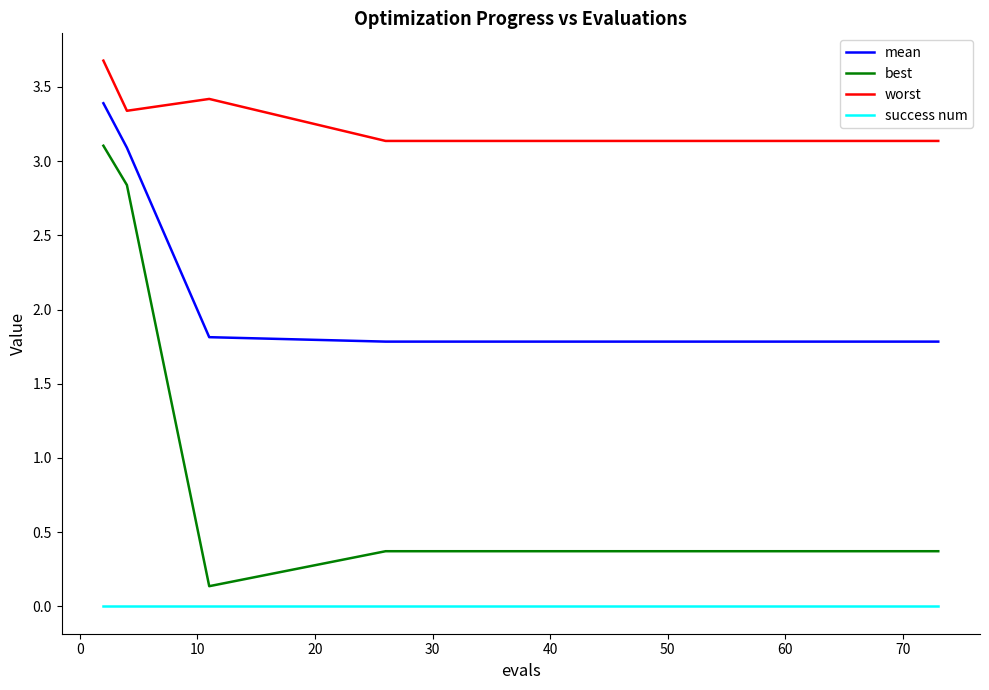

Rank the series by their maximum value, from highest to lowest.

worst, mean, best, success num